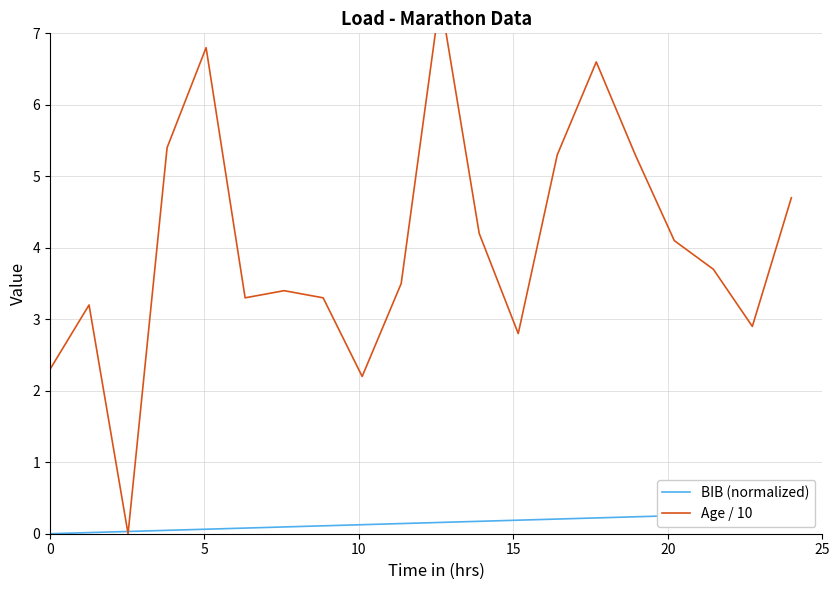

Rank the series by their maximum value, from lowest to highest.

BIB (normalized), Age / 10